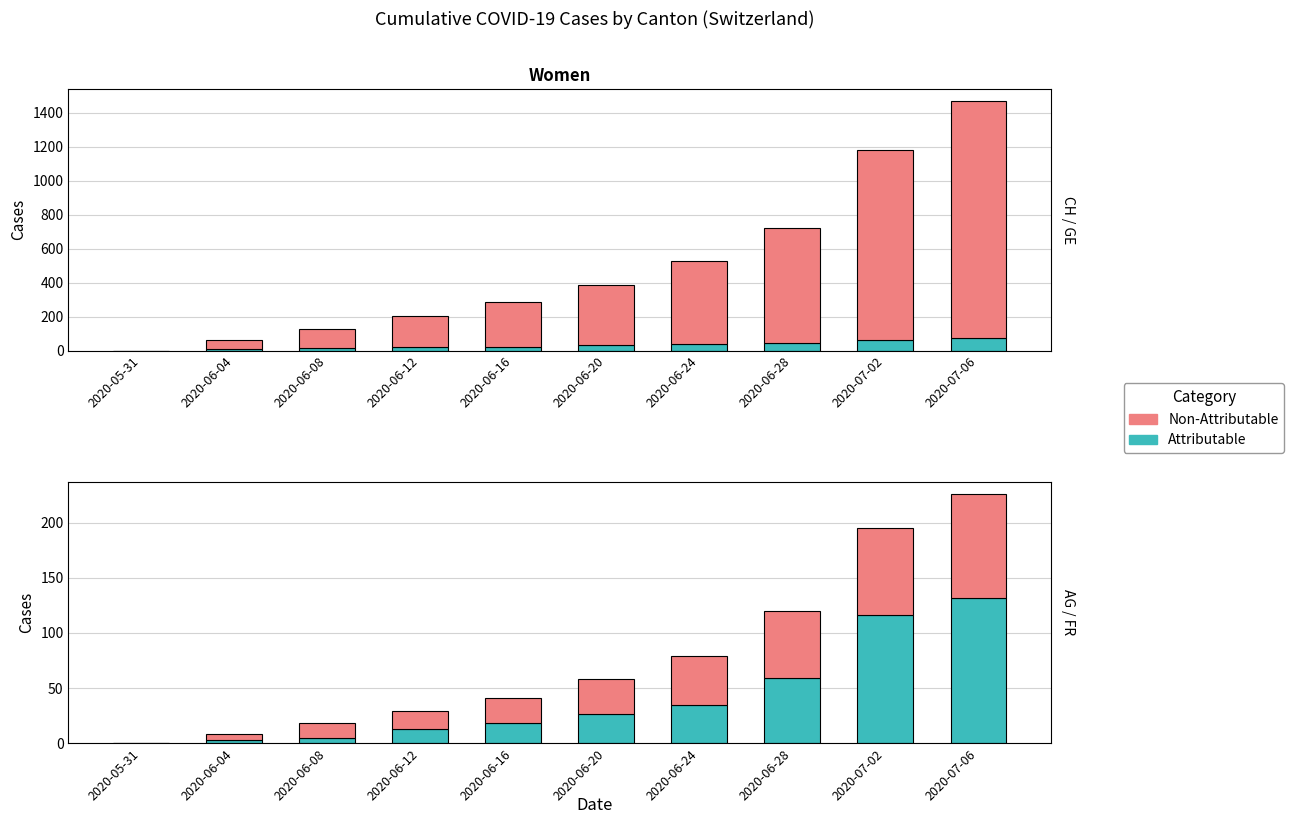

Reading right to left, list all the values displayed in this chart.

GE (Attributable): 2020-07-06=76	2020-07-02=62	2020-06-28=44	2020-06-24=38	2020-06-20=31	2020-06-16=22	2020-06-12=20	2020-06-08=14	2020-06-04=8	2020-05-31=0
CH minus GE (Non-Attributable): 2020-07-06=1390	2020-07-02=1121	2020-06-28=677	2020-06-24=490	2020-06-20=354	2020-06-16=263	2020-06-12=186	2020-06-08=111	2020-06-04=54	2020-05-31=0
AG (Attributable): 2020-07-06=132	2020-07-02=116	2020-06-28=59	2020-06-24=35	2020-06-20=26	2020-06-16=18	2020-06-12=13	2020-06-08=5	2020-06-04=3	2020-05-31=0
FR (Non-Attributable): 2020-07-06=94	2020-07-02=79	2020-06-28=61	2020-06-24=44	2020-06-20=32	2020-06-16=23	2020-06-12=16	2020-06-08=13	2020-06-04=5	2020-05-31=0